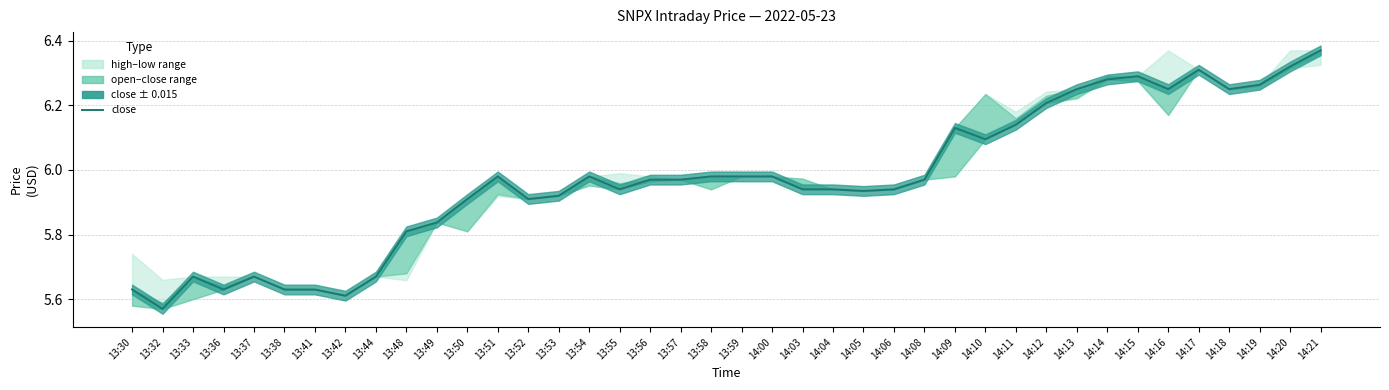

The value at 14:09 is 3.2. True or false?

False